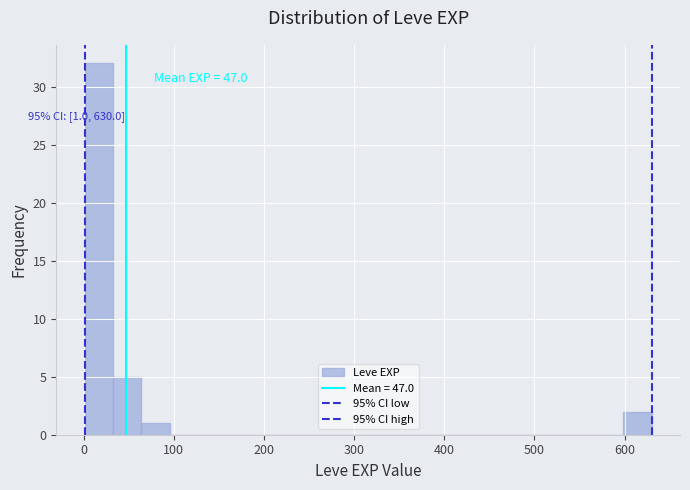

Read against the x-axis, roughly where is the centre of the tallest bar?

20